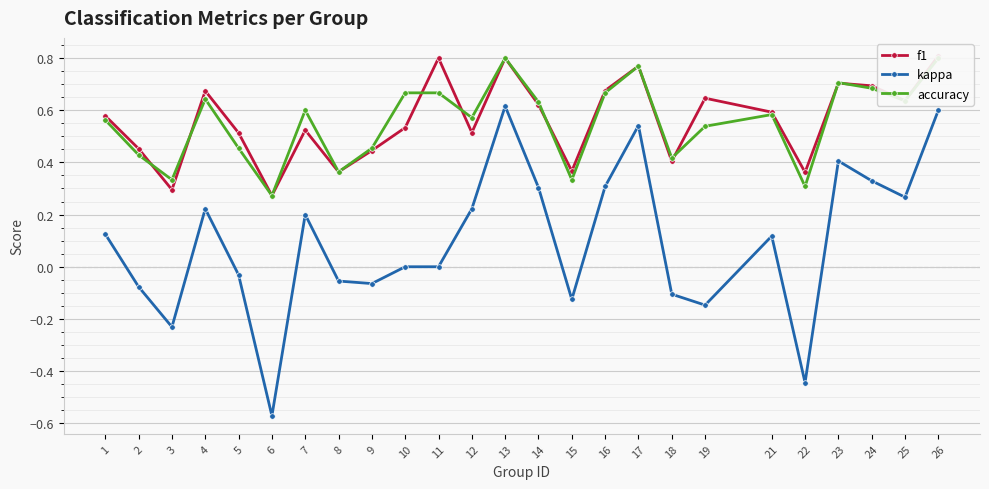

The value of kappa at 22 is -0.4. True or false?

True